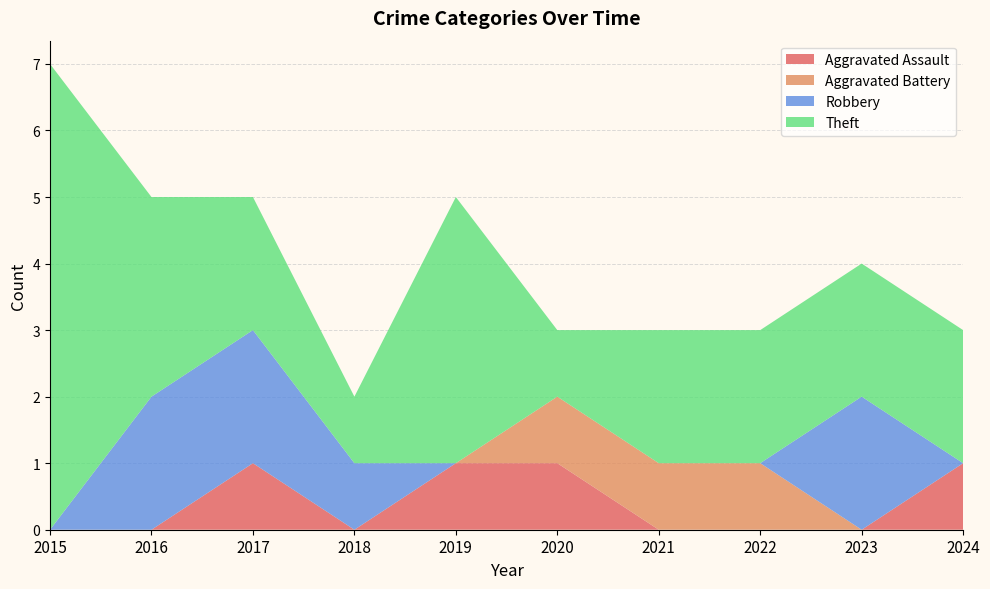

Reading right to left, extract all data points from this chart.

Aggravated Assault: 1	0	0	0	1	1	0	1	0	0
Aggravated Battery: 0	0	1	1	1	0	0	0	0	0
Robbery: 0	2	0	0	0	0	1	2	2	0
Theft: 2	2	2	2	1	4	1	2	3	7